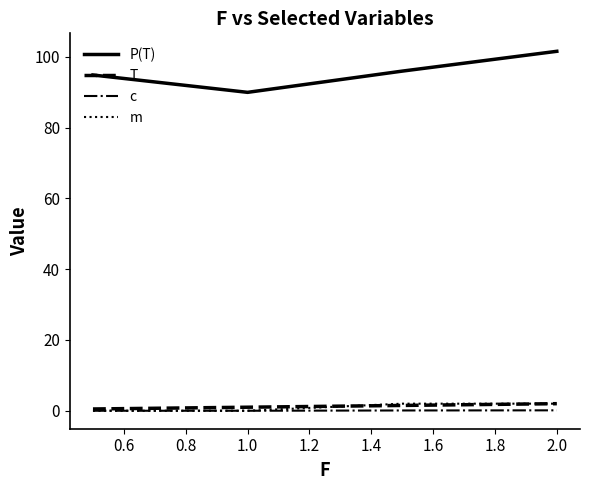

Which series has the widest spread of values?

P(T)